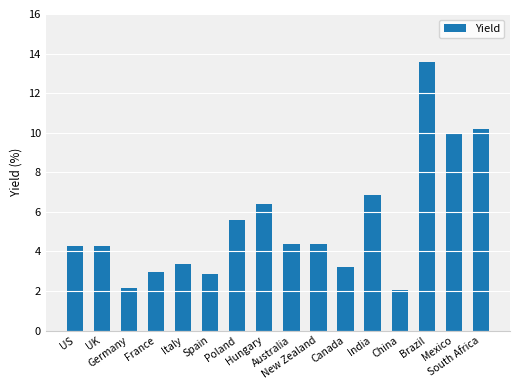

What is the average value?

5.4